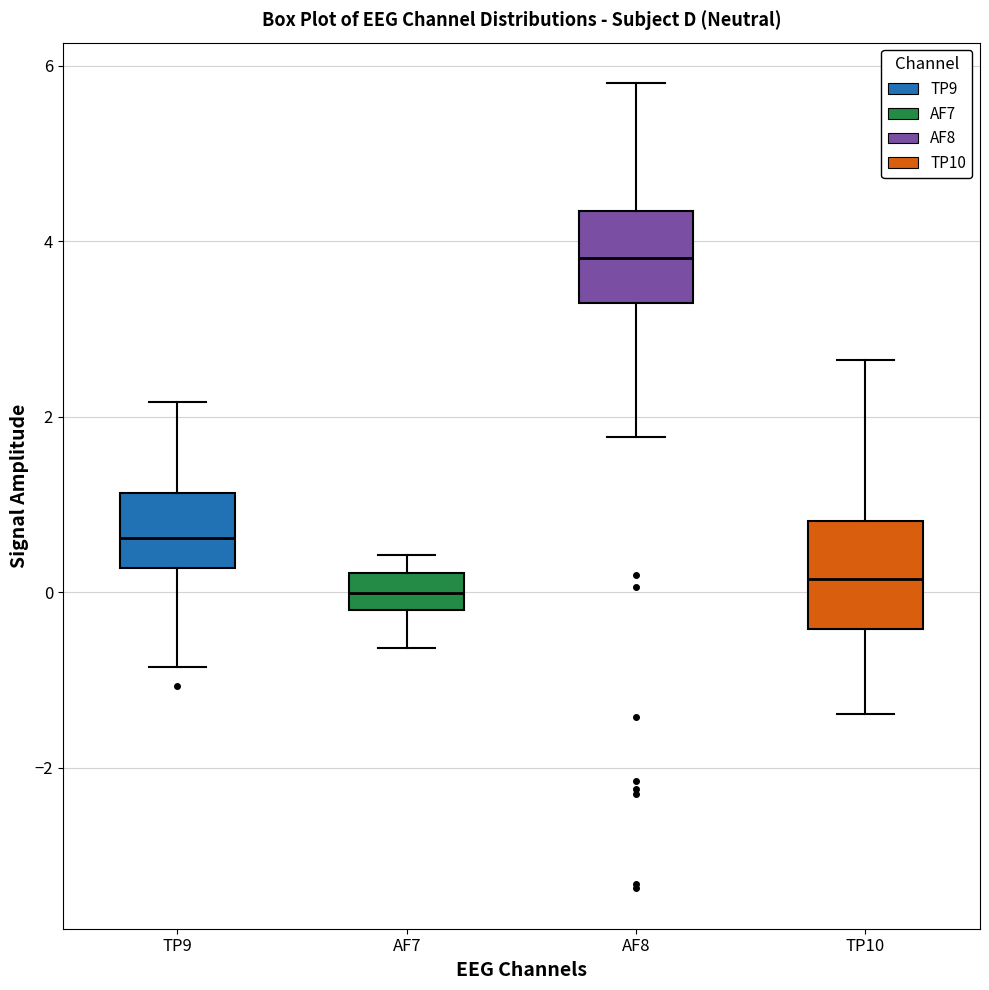

Reading left to right, transcribe this box plot: for each box, give where its median line is, the range the box spans, and where its two whiskers end, as read against the y-axis. The values are not printed on the chart, so give them approximately, as read against the axis.

TP9: median 0.6, box 0.2 to 1.2, whiskers -0.8 to 2.2
AF7: median 0.0, box -0.2 to 0.2, whiskers -0.6 to 0.4
AF8: median 3.8, box 3.2 to 4.4, whiskers 1.8 to 5.8
TP10: median 0.2, box -0.4 to 0.8, whiskers -1.4 to 2.6